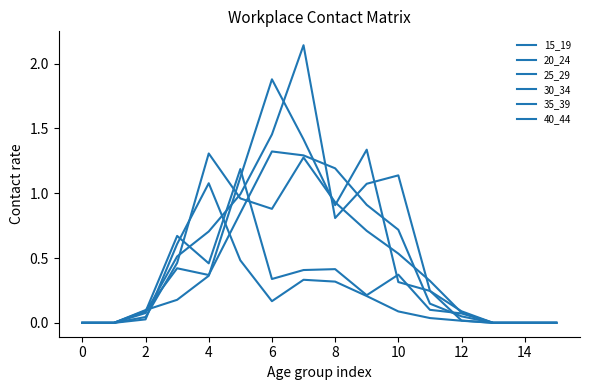

At how many categories does at least one series exceed 0?

11